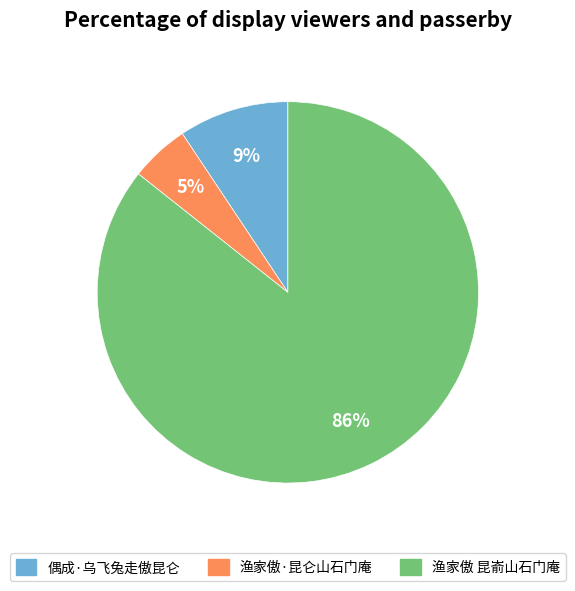

What percentage is the 偶成·乌飞兔走傲昆仑 slice, to the nearest percent?

9%